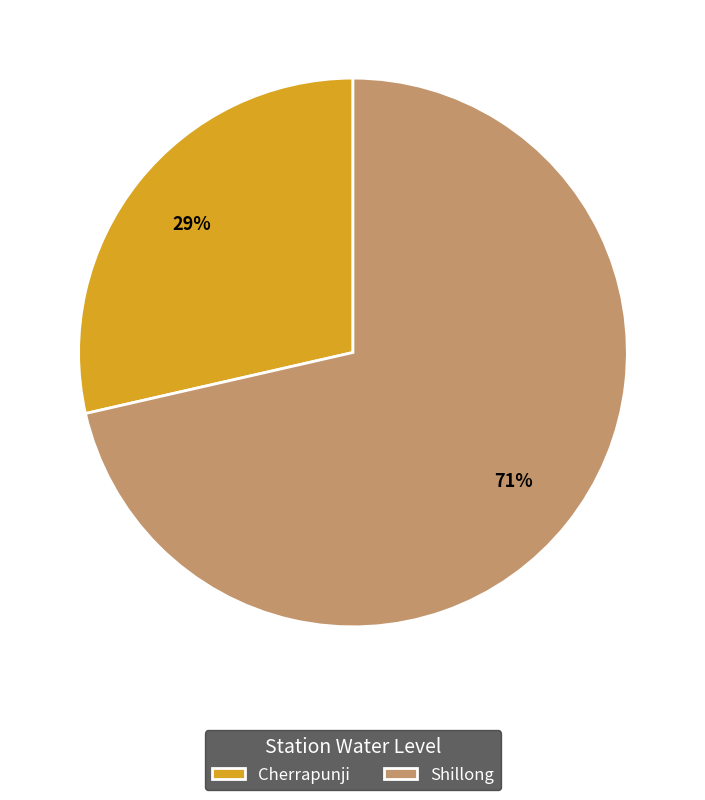

The Cherrapunji slice represents 43% of the pie. True or false?

False